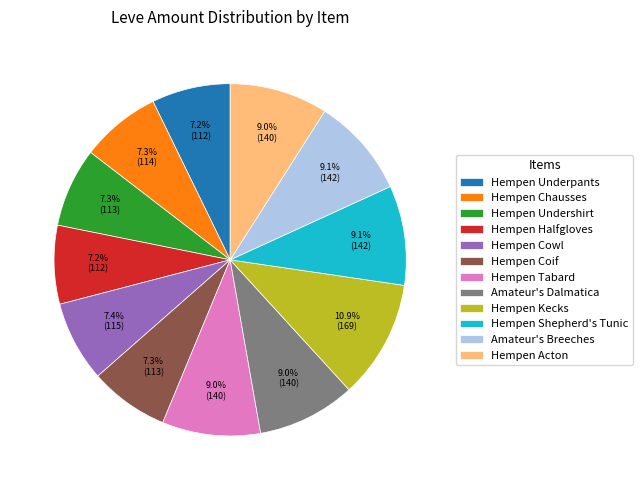

To the nearest percent, what is the difference between the Hempen Underpants and Amateur's Breeches slice percentages?

2%